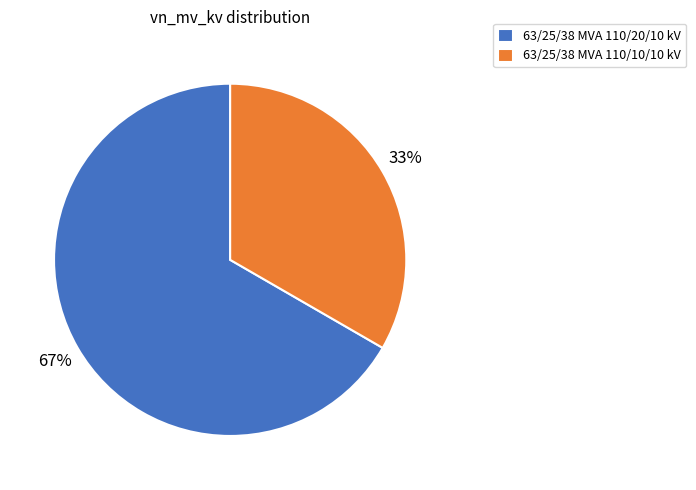

Is it true that 63/25/38 MVA 110/20/10 kV is 76% of the pie?

False